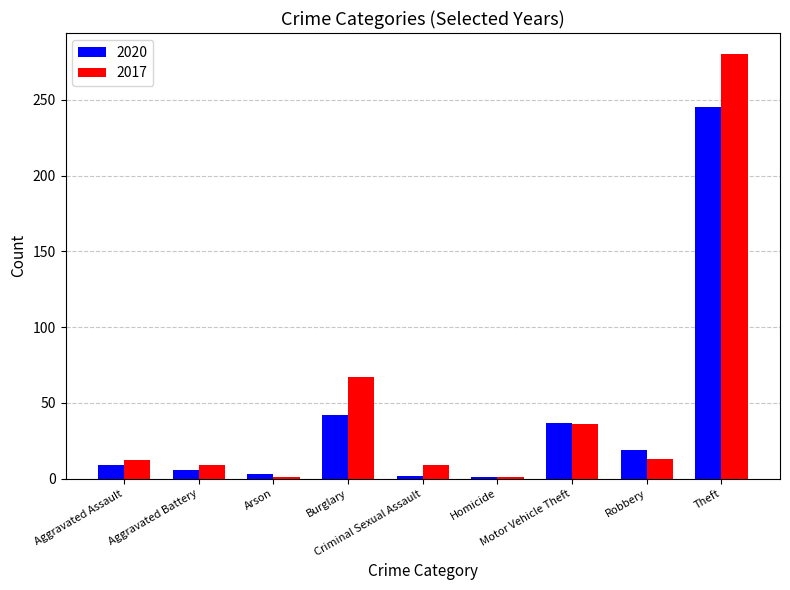

Rank the series by their average value, from lowest to highest.

2020, 2017